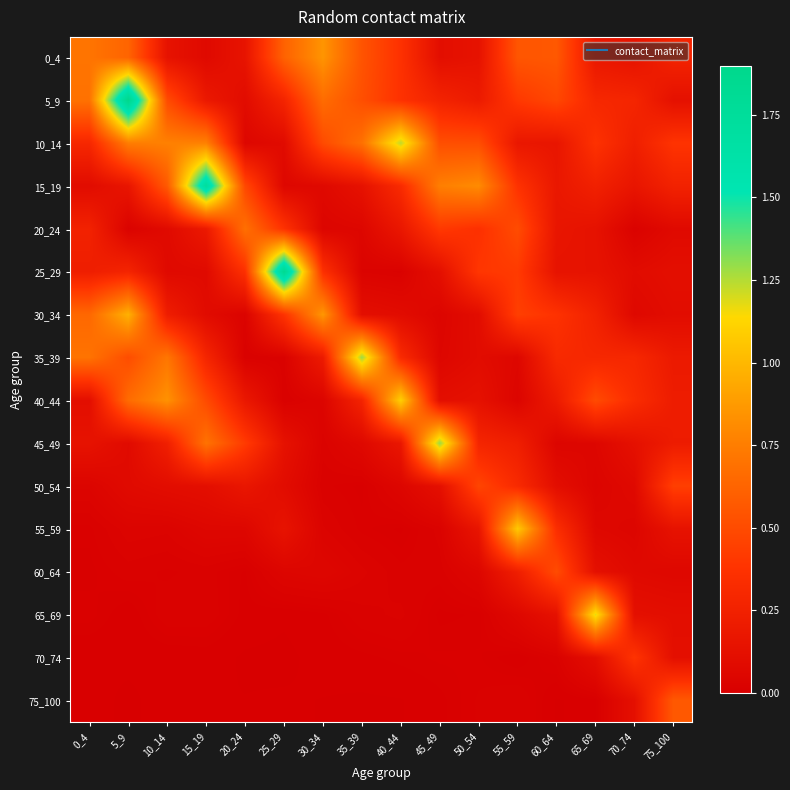

Reading left to right, what are all the values shown in this chart?

0_4: 0_4=0.7	5_9=0.6	10_14=0.1	15_19=0.1	20_24=0.2	25_29=0.6	30_34=0.9	35_39=0.5	40_44=0.4	45_49=0.1	50_54=0.1	55_59=0.6	60_64=0.6	65_69=0.2	70_74=0.1	75_100=0.3
5_9: 0_4=0.7	5_9=1.9	10_14=0.5	15_19=0.2	20_24=0.1	25_29=0.3	30_34=0.7	35_39=0.5	40_44=0.4	45_49=0.3	50_54=0.2	55_59=0.4	60_64=0.5	65_69=0.3	70_74=0.3	75_100=0.1
10_14: 0_4=0.3	5_9=0.7	10_14=0.8	15_19=0.8	20_24=0.1	25_29=0.1	30_34=0.5	35_39=0.7	40_44=1.2	45_49=0.5	50_54=0.5	55_59=0.2	60_64=0.2	65_69=0.4	70_74=0.2	75_100=0.4
15_19: 0_4=0.1	5_9=0.2	10_14=0.6	15_19=1.7	20_24=0.5	25_29=0.1	30_34=0.1	35_39=0.1	40_44=0.3	45_49=0.8	50_54=0.8	55_59=0.4	60_64=0.2	65_69=0.2	70_74=0.2	75_100=0.3
20_24: 0_4=0.3	5_9=0.0	10_14=0.1	15_19=0.2	20_24=0.7	25_29=0.4	30_34=0.0	35_39=0.1	40_44=0.2	45_49=0.4	50_54=0.4	55_59=0.5	60_64=0.2	65_69=0.1	70_74=0.0	75_100=0.1
25_29: 0_4=0.2	5_9=0.3	10_14=0.1	15_19=0.1	20_24=0.4	25_29=1.9	30_34=0.4	35_39=0.0	40_44=0.0	45_49=0.1	50_54=0.4	55_59=0.4	60_64=0.1	65_69=0.1	70_74=0.1	75_100=0.1
30_34: 0_4=0.6	5_9=1.0	10_14=0.2	15_19=0.1	20_24=0.0	25_29=0.4	30_34=0.9	35_39=0.1	40_44=0.1	45_49=0.0	50_54=0.1	55_59=0.4	60_64=0.4	65_69=0.3	70_74=0.1	75_100=0.1
35_39: 0_4=0.7	5_9=0.5	10_14=0.7	15_19=0.3	20_24=0.0	25_29=0.0	30_34=0.2	35_39=1.3	40_44=0.3	45_49=0.1	50_54=0.1	55_59=0.1	60_64=0.3	65_69=0.3	70_74=0.3	75_100=0.2
40_44: 0_4=0.1	5_9=0.7	10_14=0.8	15_19=0.5	20_24=0.2	25_29=0.0	30_34=0.0	35_39=0.3	40_44=1.1	45_49=0.1	50_54=0.1	55_59=0.0	60_64=0.2	65_69=0.5	70_74=0.3	75_100=0.2
45_49: 0_4=0.1	5_9=0.1	10_14=0.2	15_19=0.7	20_24=0.4	25_29=0.1	30_34=0.0	35_39=0.1	40_44=0.2	45_49=1.3	50_54=0.3	55_59=0.2	60_64=0.0	65_69=0.1	70_74=0.1	75_100=0.2
50_54: 0_4=0.0	5_9=0.1	10_14=0.1	15_19=0.1	20_24=0.2	25_29=0.1	30_34=0.0	35_39=0.0	40_44=0.1	45_49=0.1	50_54=0.5	55_59=0.3	60_64=0.1	65_69=0.0	70_74=0.1	75_100=0.4
55_59: 0_4=0.0	5_9=0.0	10_14=0.0	15_19=0.1	20_24=0.1	25_29=0.1	30_34=0.0	35_39=0.0	40_44=0.0	45_49=0.0	50_54=0.2	55_59=1.1	60_64=0.3	65_69=0.1	70_74=0.0	75_100=0.1
60_64: 0_4=0.0	5_9=0.0	10_14=0.0	15_19=0.0	20_24=0.0	25_29=0.0	30_34=0.1	35_39=0.0	40_44=0.0	45_49=0.0	50_54=0.1	55_59=0.2	60_64=0.5	65_69=0.1	70_74=0.1	75_100=0.1
65_69: 0_4=0.0	5_9=0.0	10_14=0.0	15_19=0.0	20_24=0.0	25_29=0.0	30_34=0.0	35_39=0.0	40_44=0.0	45_49=0.0	50_54=0.0	55_59=0.1	60_64=0.1	65_69=1.2	70_74=0.1	75_100=0.1
70_74: 0_4=0.0	5_9=0.0	10_14=0.0	15_19=0.0	20_24=0.0	25_29=0.0	30_34=0.0	35_39=0.0	40_44=0.0	45_49=0.0	50_54=0.0	55_59=0.0	60_64=0.0	65_69=0.1	70_74=0.4	75_100=0.1
75_100: 0_4=0.0	5_9=0.0	10_14=0.0	15_19=0.0	20_24=0.0	25_29=0.0	30_34=0.0	35_39=0.0	40_44=0.0	45_49=0.0	50_54=0.0	55_59=0.0	60_64=0.0	65_69=0.0	70_74=0.1	75_100=0.6